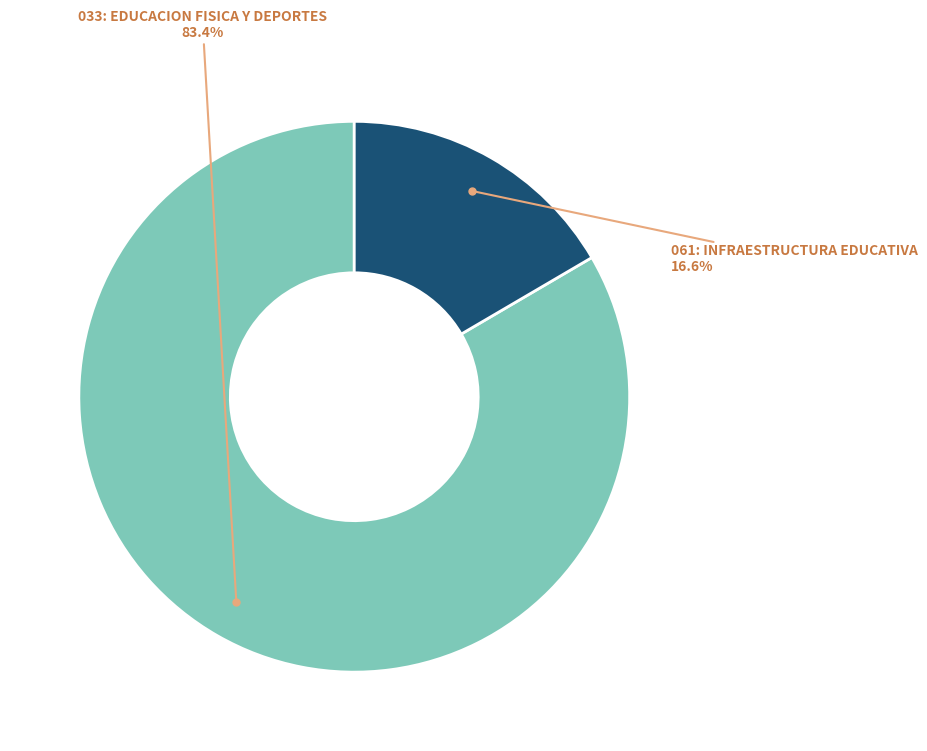

Is there any slice that represents more than half of the pie?

Yes